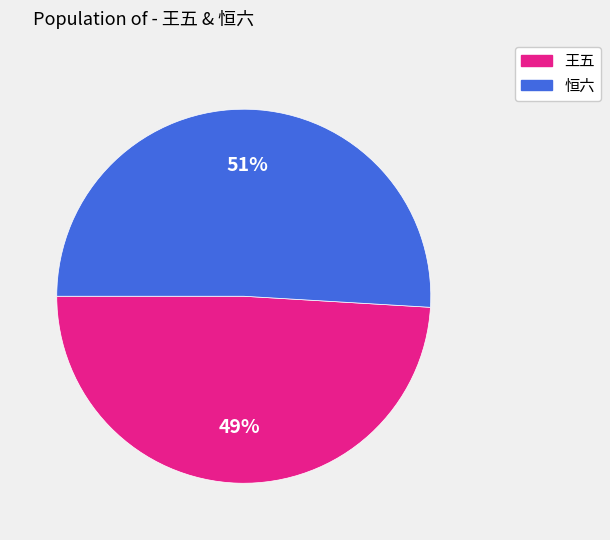

Is there a majority slice in this chart?

Yes